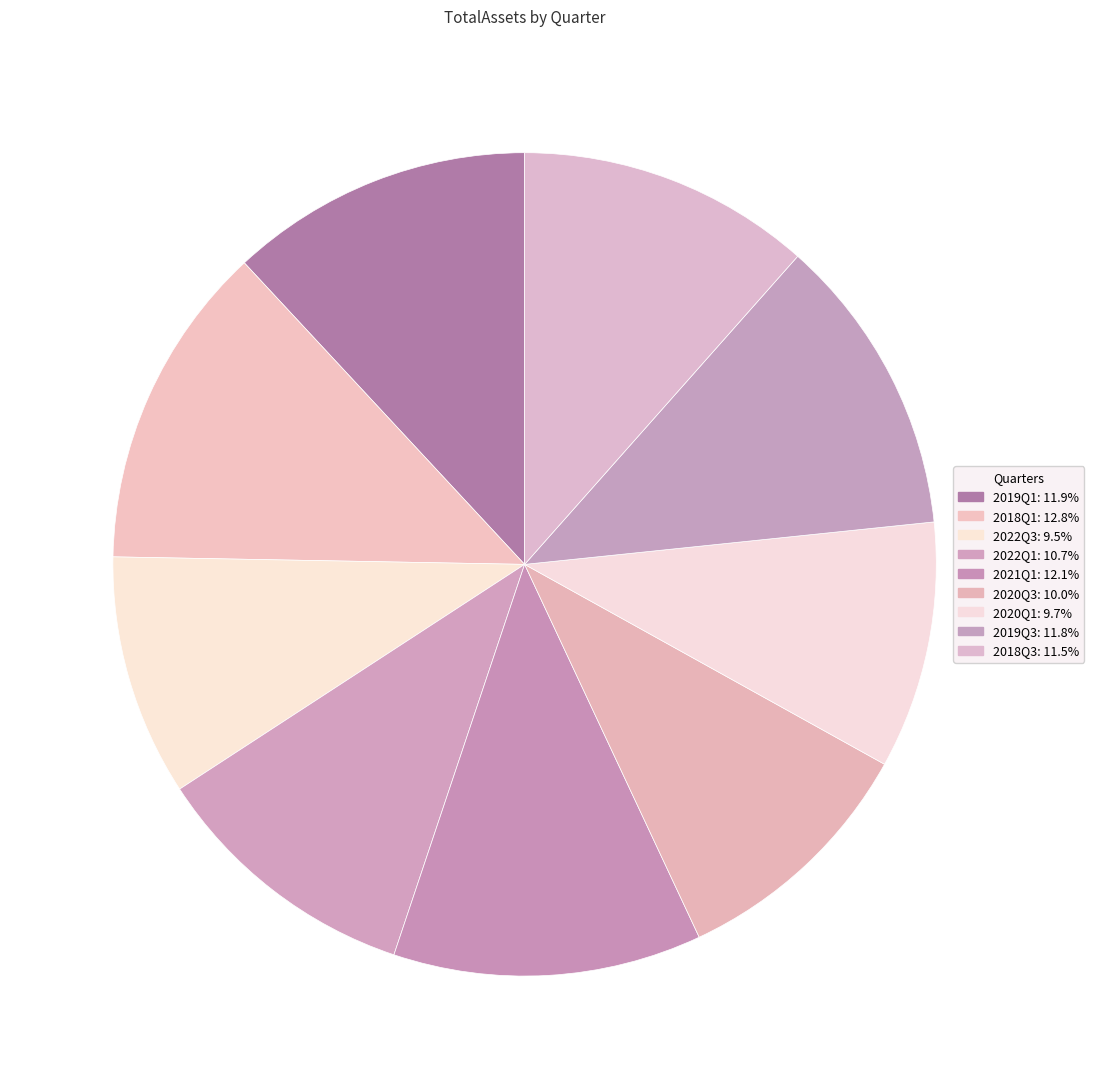

What percentage is NOT represented by 2019Q3?

88.2%